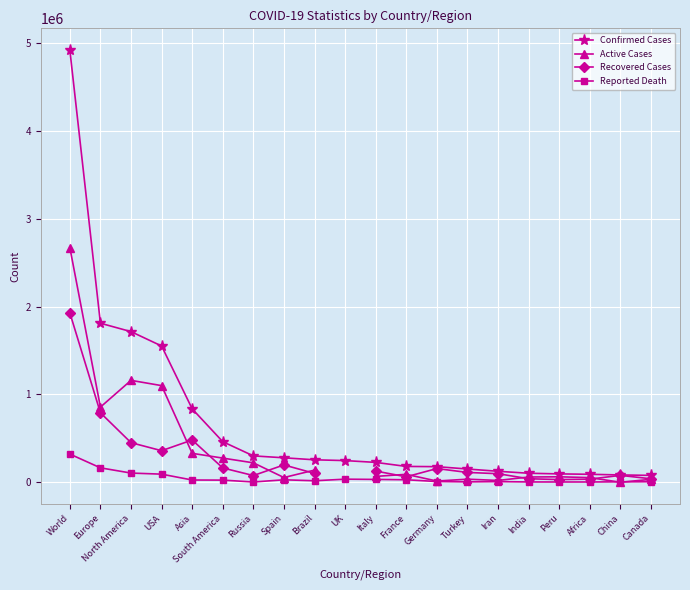

How many intersections are there between Reported Death and Active Cases?

2